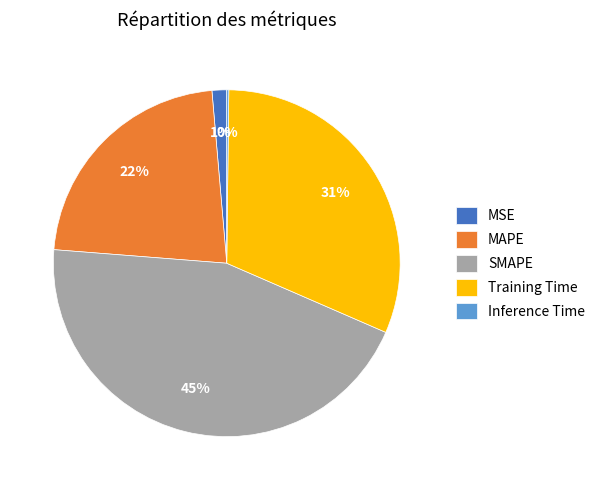

True or false: SMAPE accounts for 45% of the total.

True